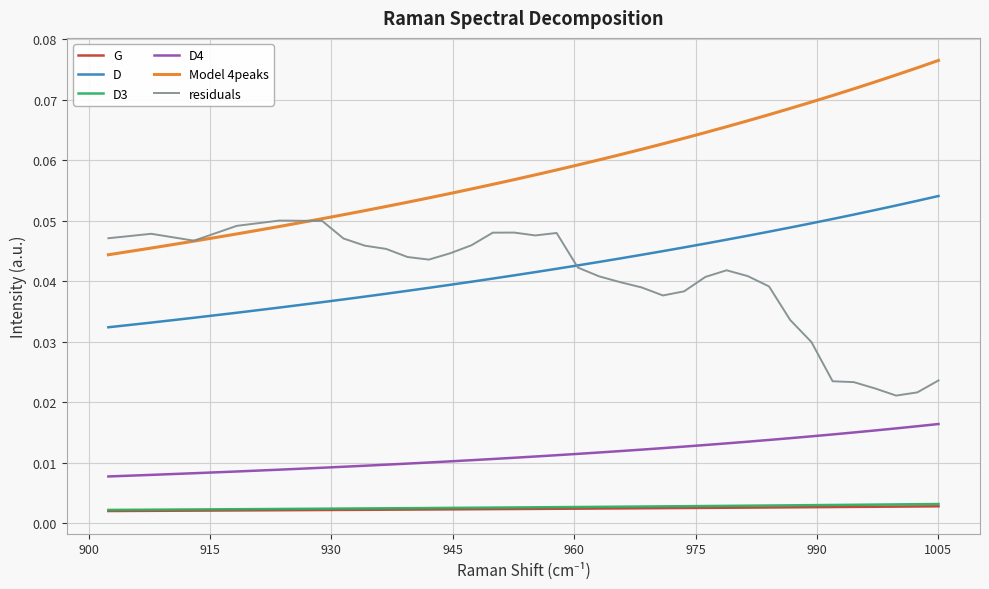

Which series has the largest total across all categories?

Model 4peaks